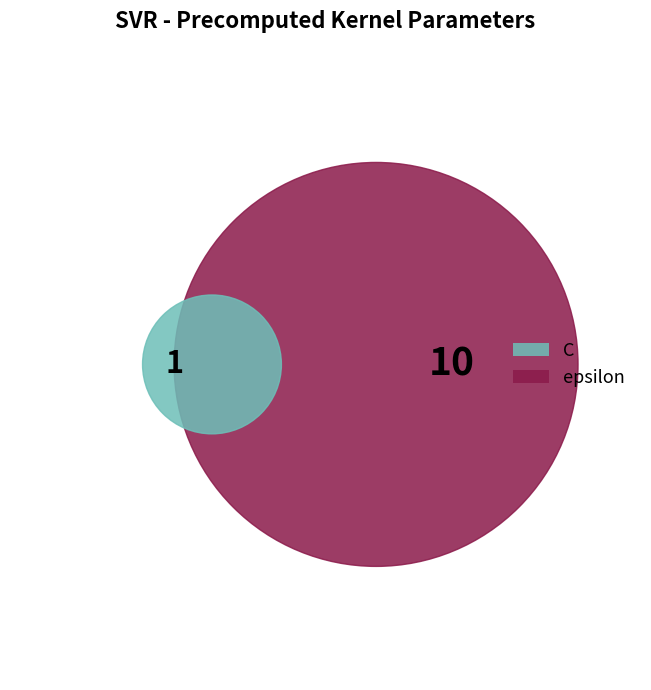

Which slice is the smallest?

C